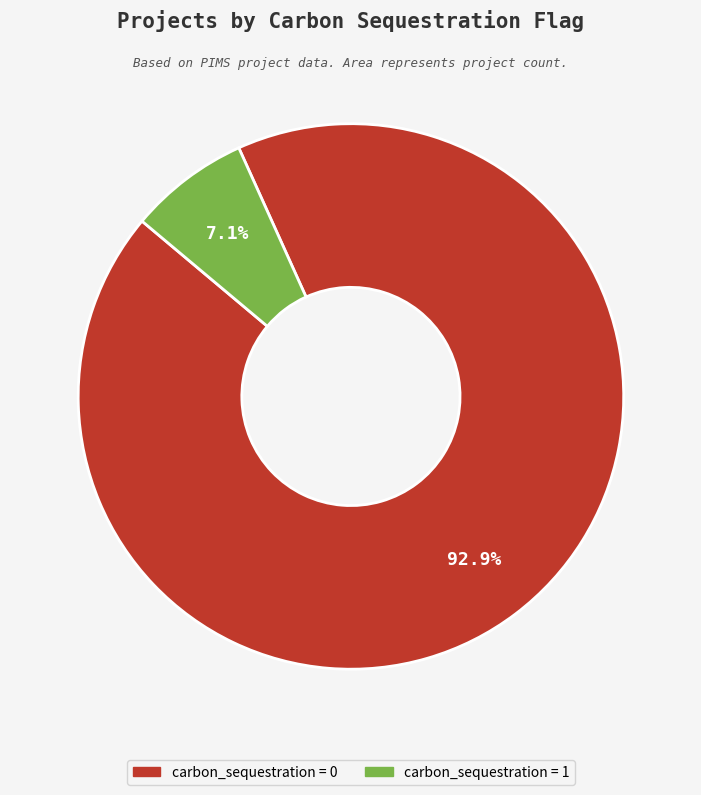

How many slices are in this pie chart?

2